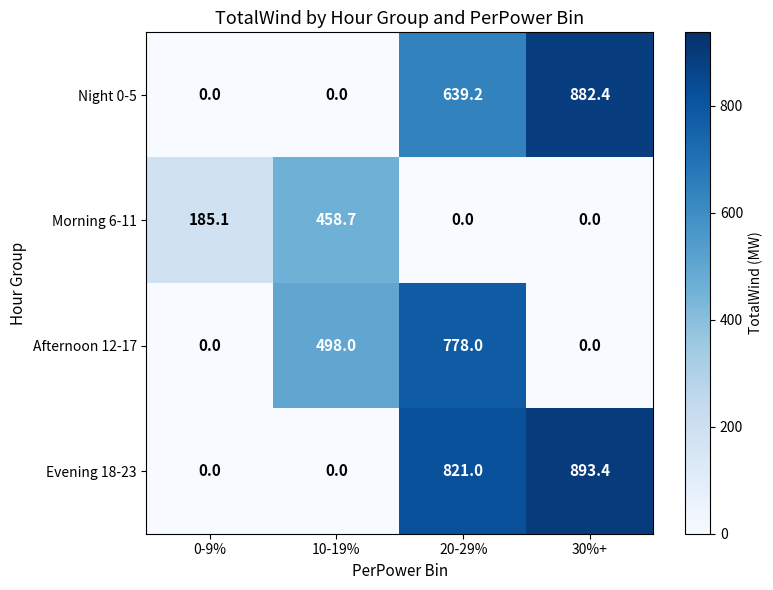

What is the spread (max minus min) of values at 10-19%?

498.0